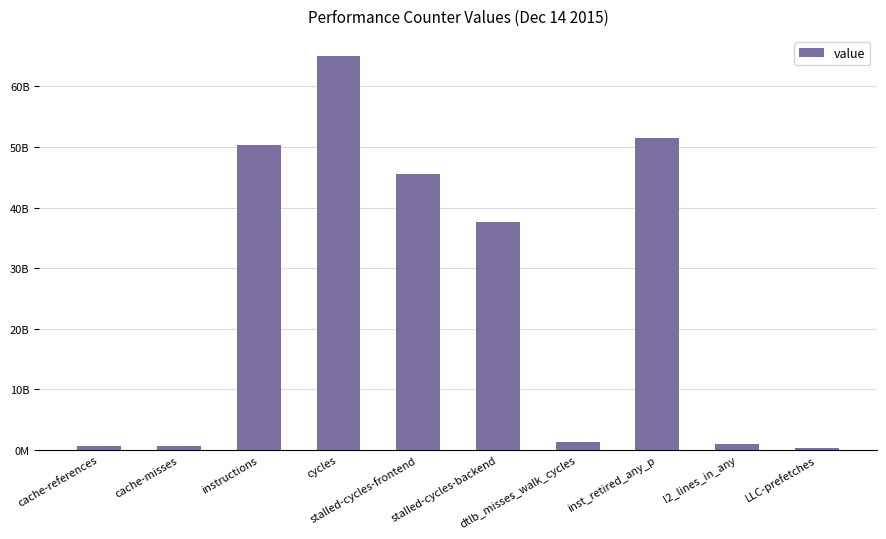

Does the chart contain any negative values?

No